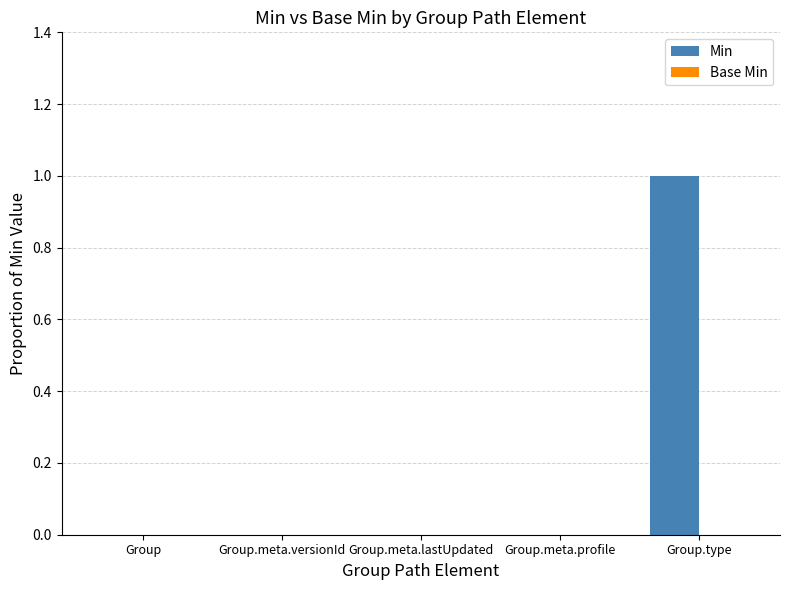

Is it true that the value at Group.type is 1?

True